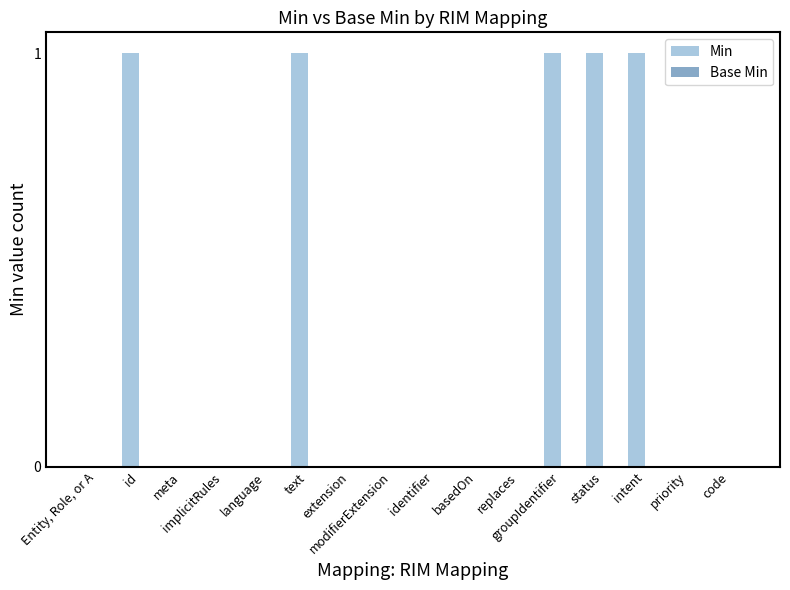

What is the sum of all values?

5